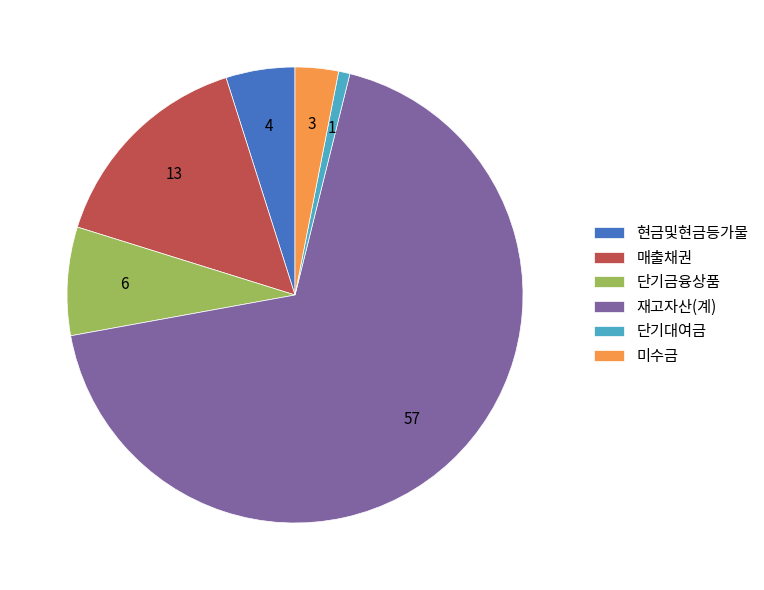

Is 단기대여금 the majority of the pie?

No